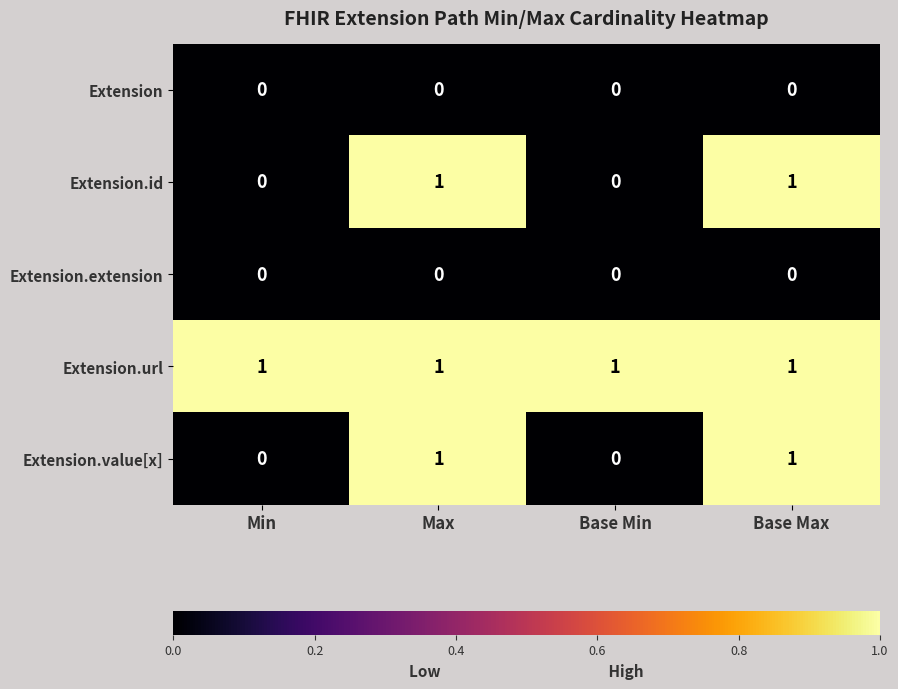

Reading left to right, list all the values displayed in this chart.

Extension: 0	0	0	0
Extension.id: 0	1	0	1
Extension.extension: 0	0	0	0
Extension.url: 1	1	1	1
Extension.value[x]: 0	1	0	1